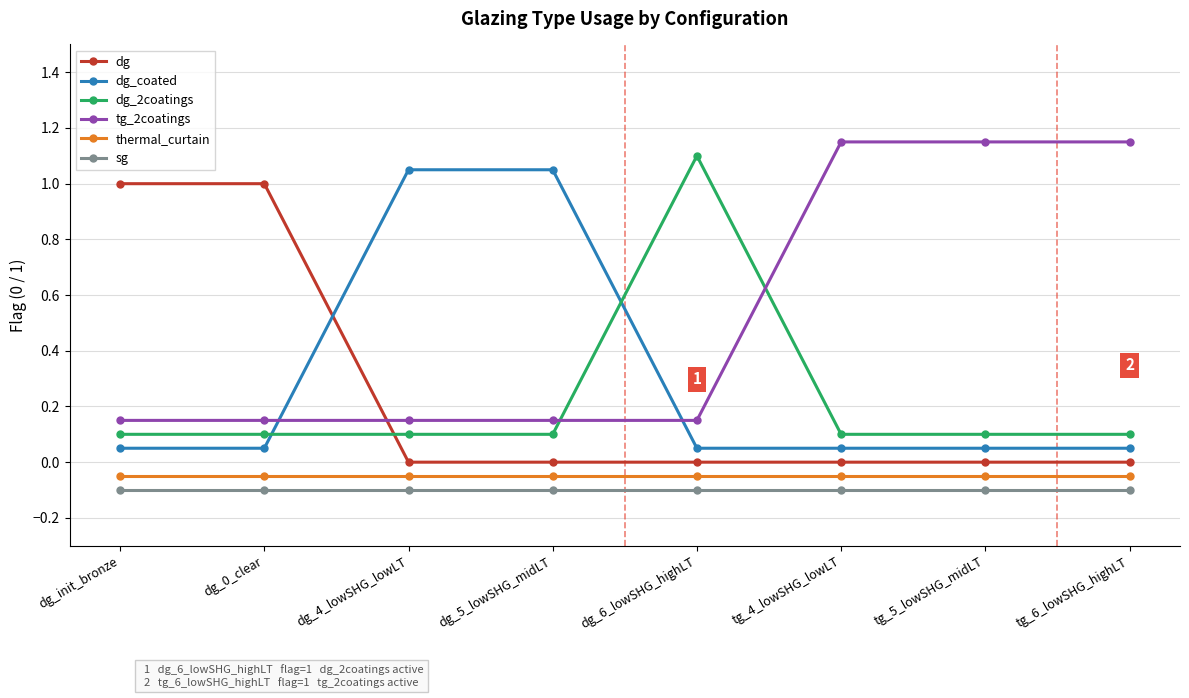

True or false: sg and thermal_curtain intersect in this chart.

False